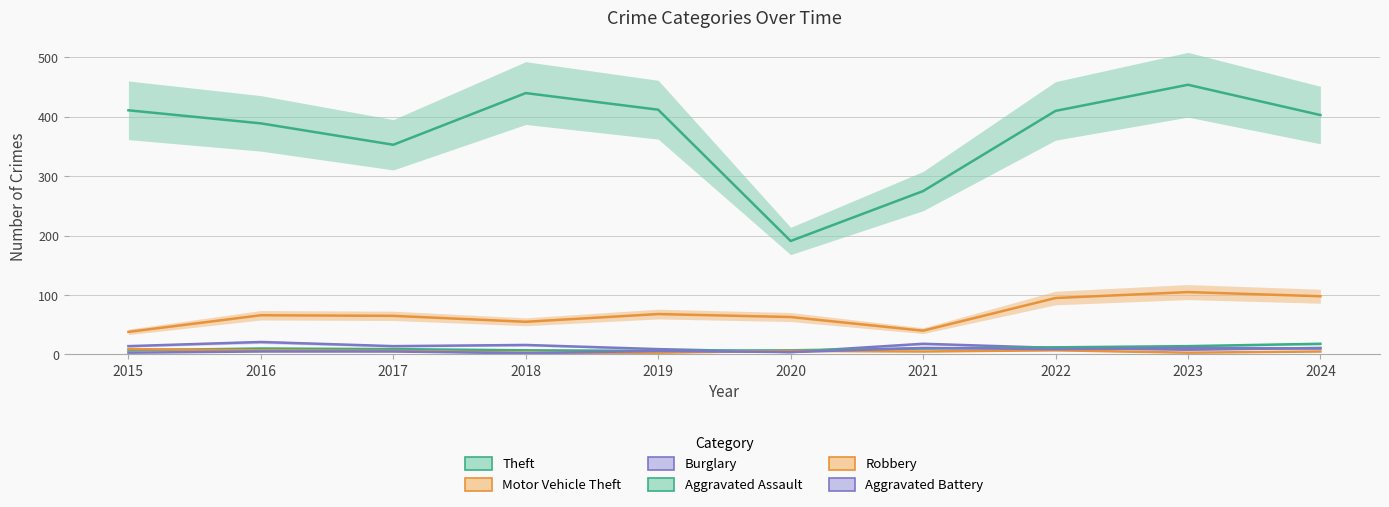

Where is the first local maximum for Theft?

2018